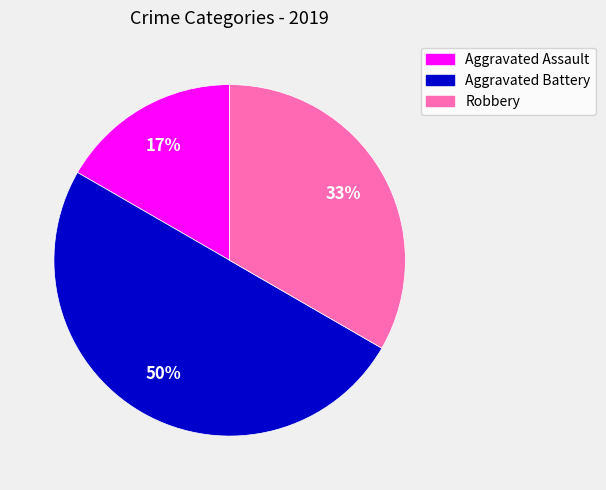

To the nearest percent, what is the average slice percentage?

33%